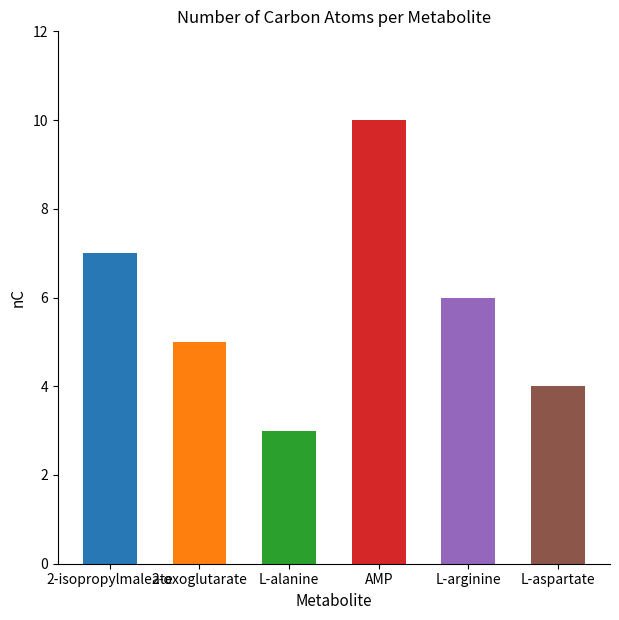

What is the minimum value shown in the chart?

3